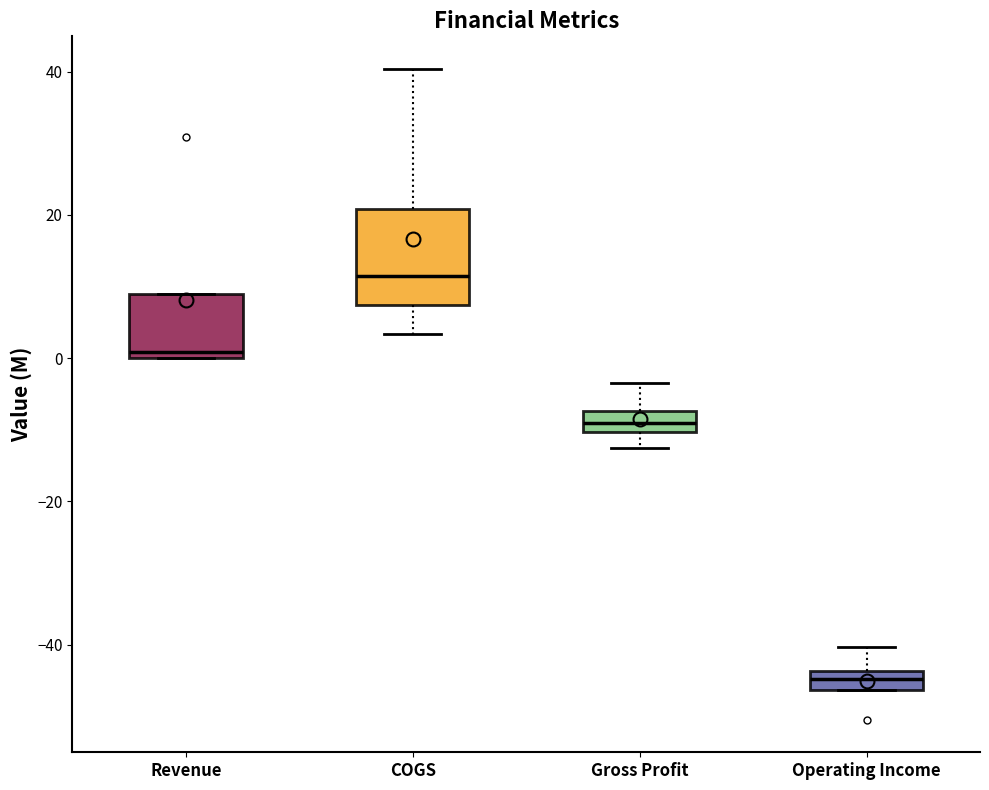

Where is the lower edge of the box for COGS on the y-axis? The values are not printed on the chart, so give them approximately, as read against the axis.

8